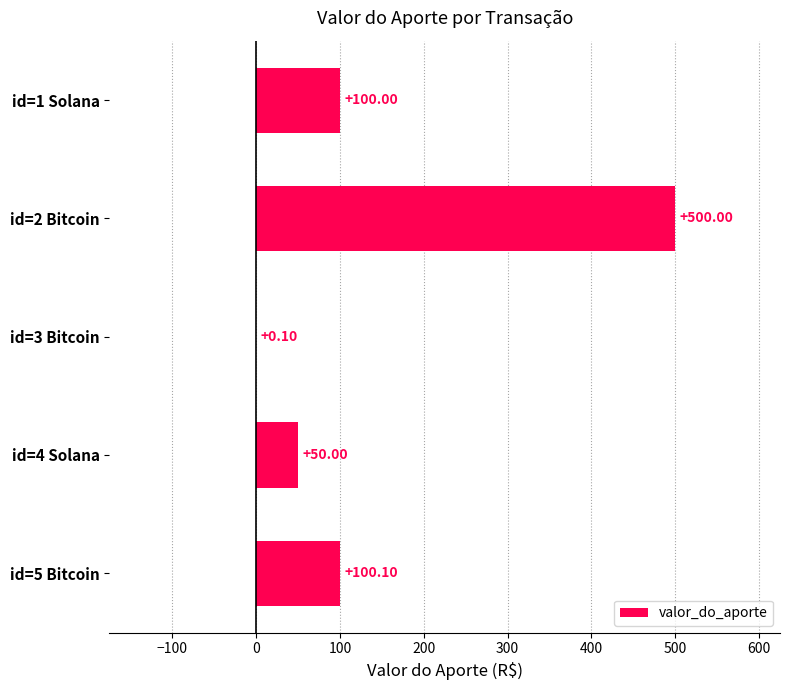

What is the sum of the values at id=1 Solana and id=3 Bitcoin?

100.1